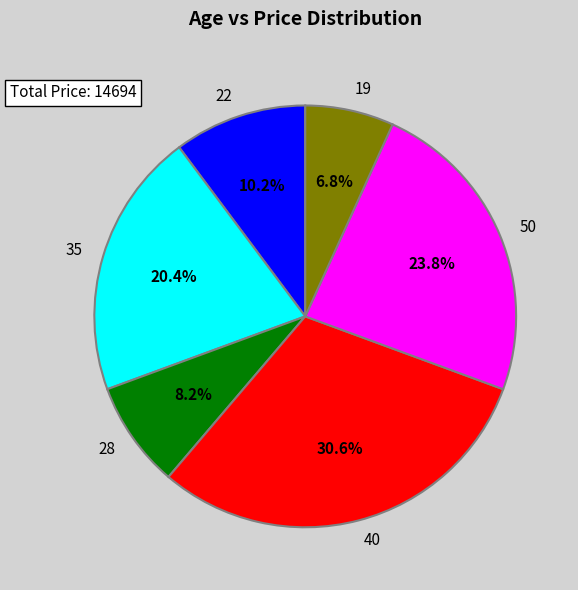

Does 40 represent more than half of the total?

No